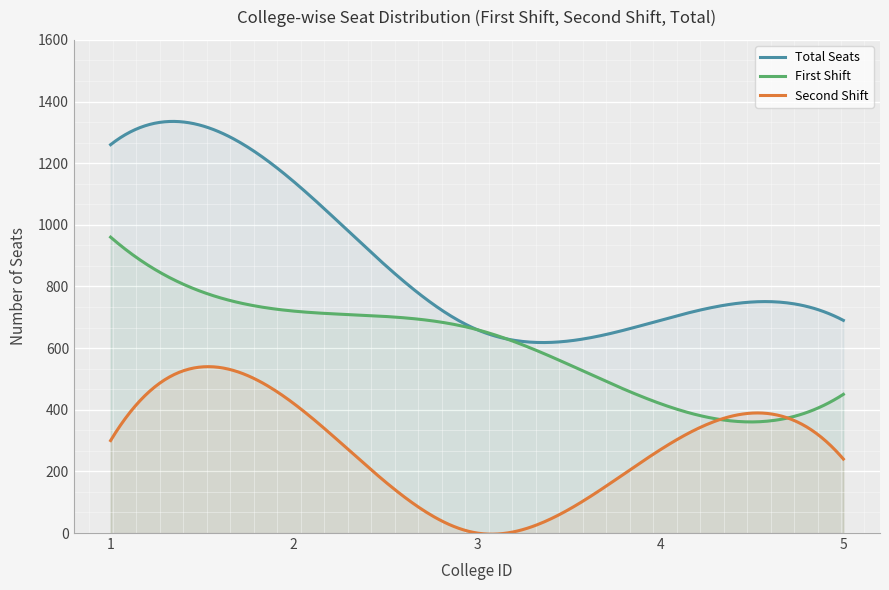

Which series has the largest total across all categories?

Total Seats